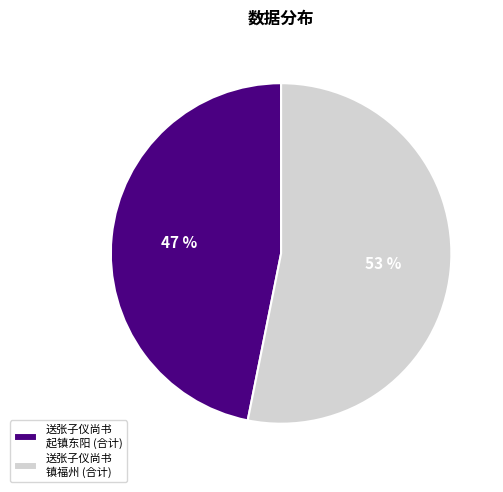

What is the smallest slice in the pie chart?

送张子仪尚书 起镇东阳 (合计)